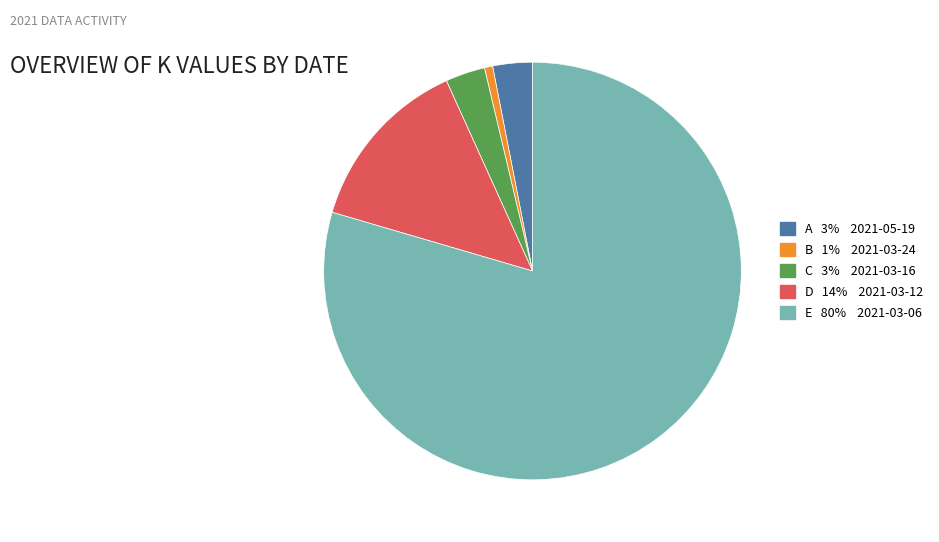

Does any single category account for the majority?

Yes